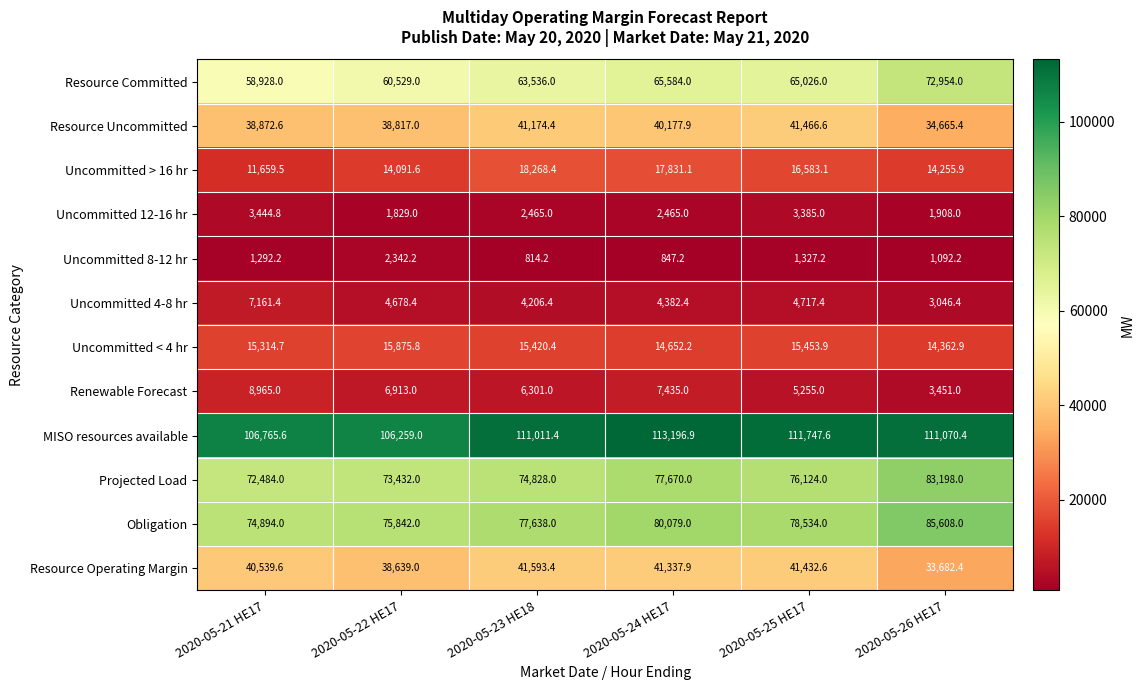

Is it true that Uncommitted 12-16 hr equals 5913.3 at 2020-05-25 HE17?

False